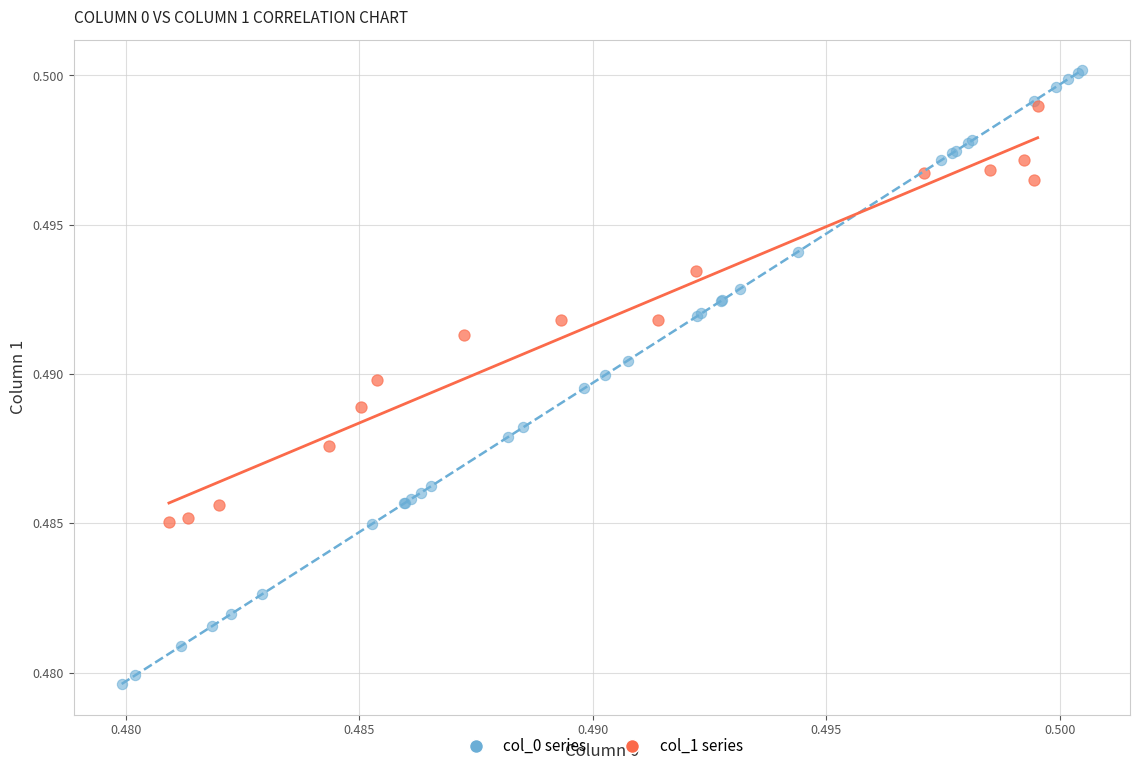

Which series has the widest spread of Y values?

col_0 series